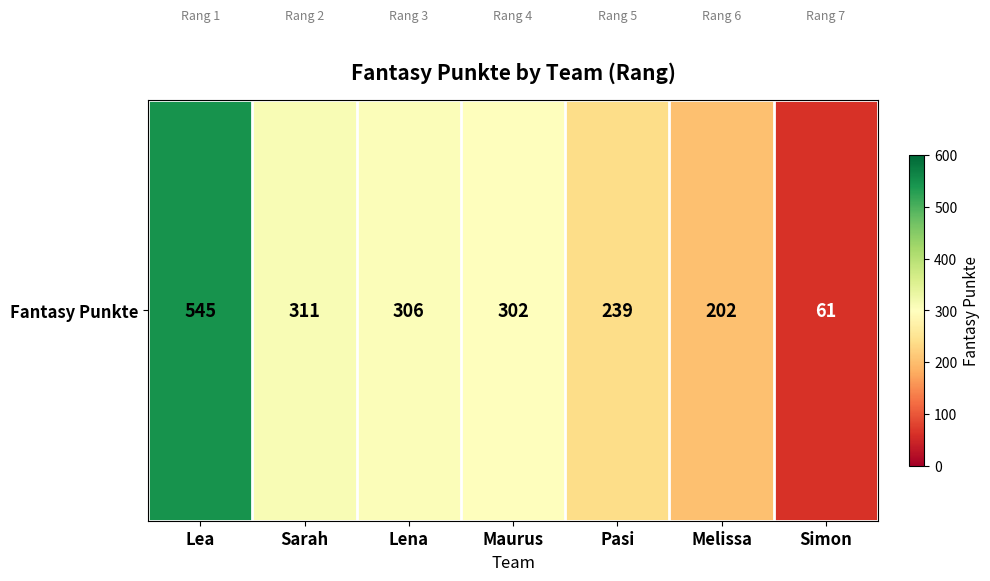

What is the ratio of the value at Lena to the value at Pasi?

1.3